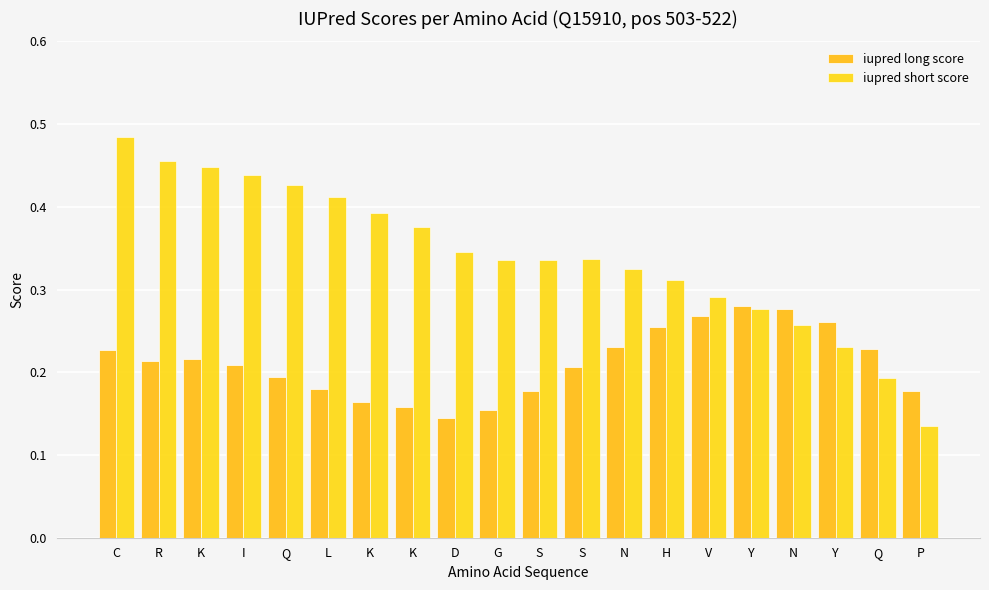

How many iupred long score values are between 0 and 1?

20